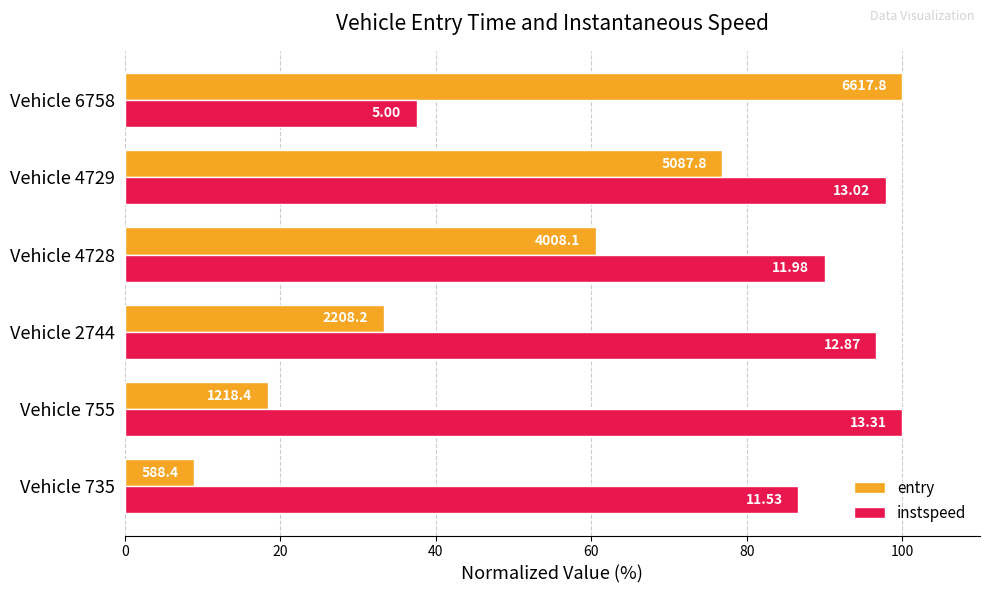

What are all the series names shown in the legend?

entry, instspeed